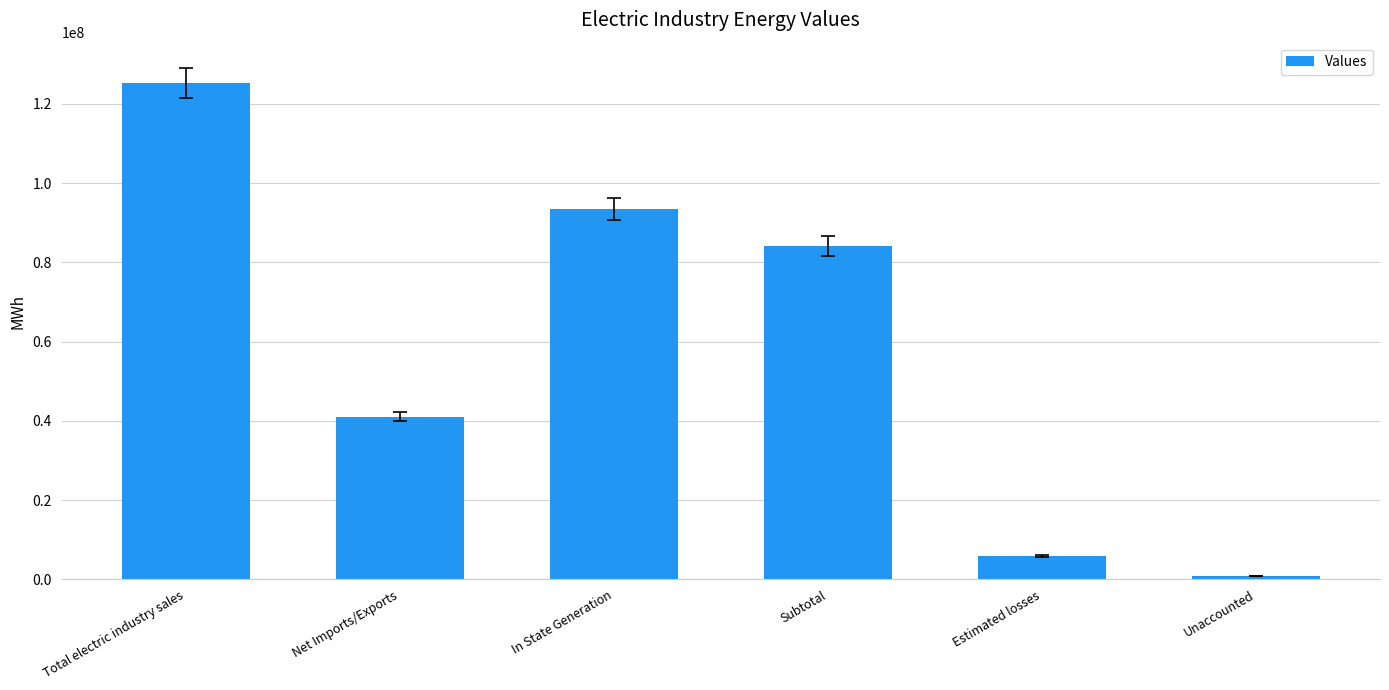

Rank the categories by value from highest to lowest.

Total electric industry sales, In State Generation, Subtotal, Net Imports/Exports, Estimated losses, Unaccounted